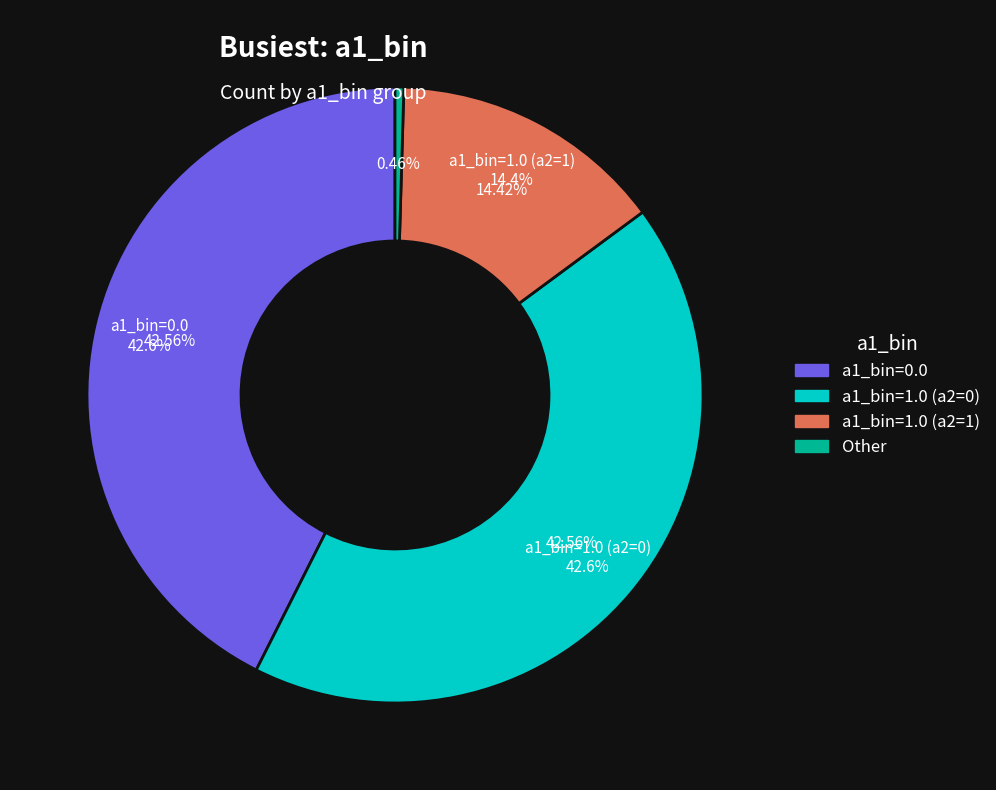

Does any single category account for the majority?

No